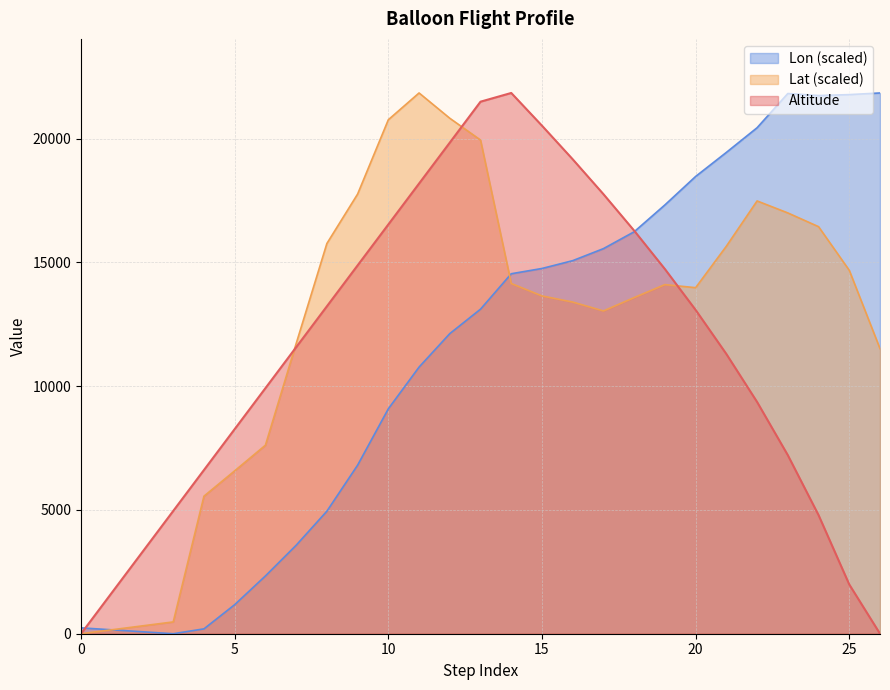

What is the difference between the maximum and minimum values in the Lat series?

21841.0